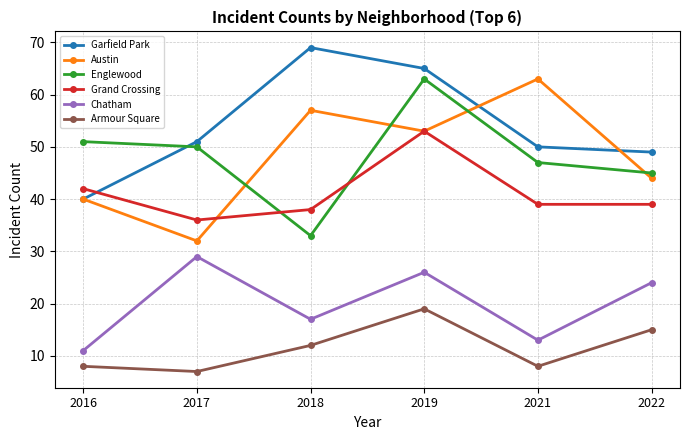

Which label corresponds to the largest value in the chart?

2018